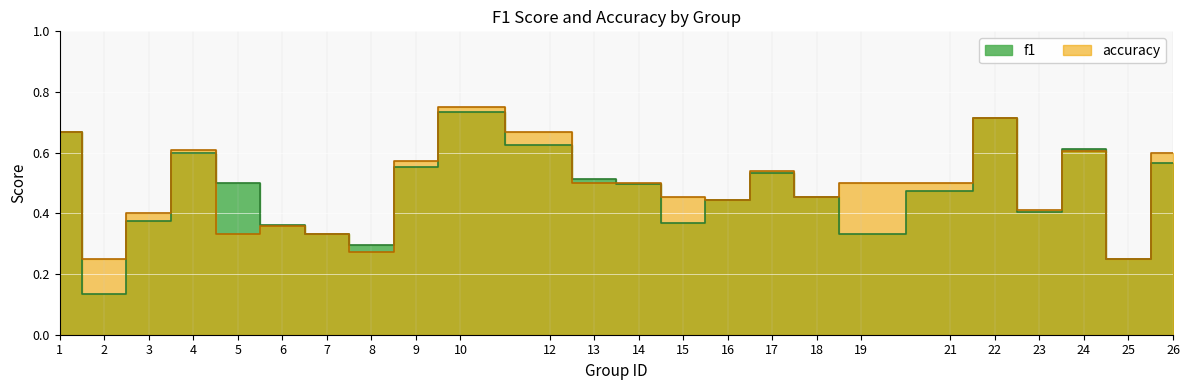

Where do accuracy and f1 first cross each other?

4 and 5